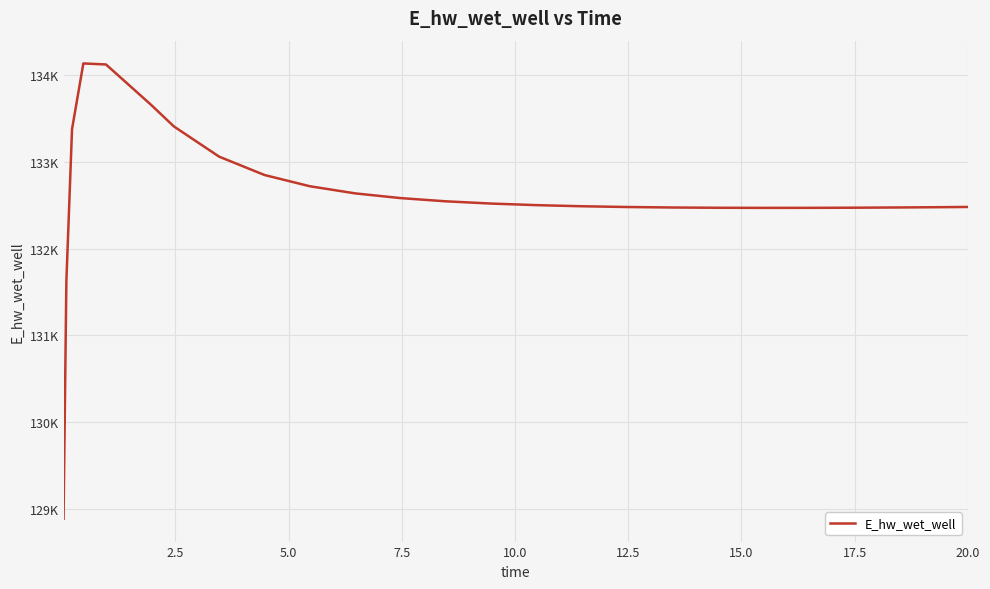

Is this an area chart (filled region under the line)?

No